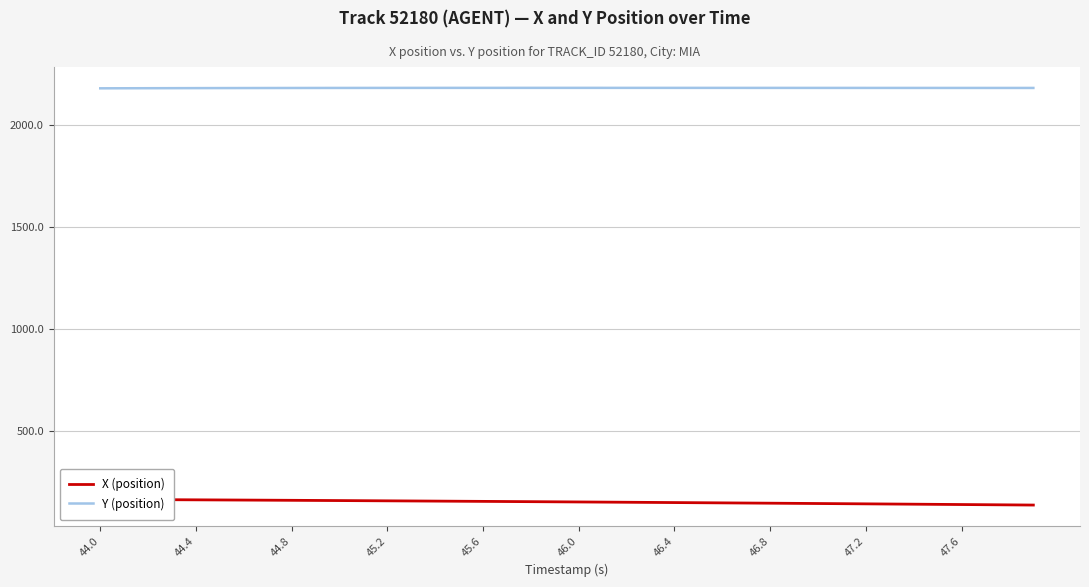

How many lines are shown in the chart?

2